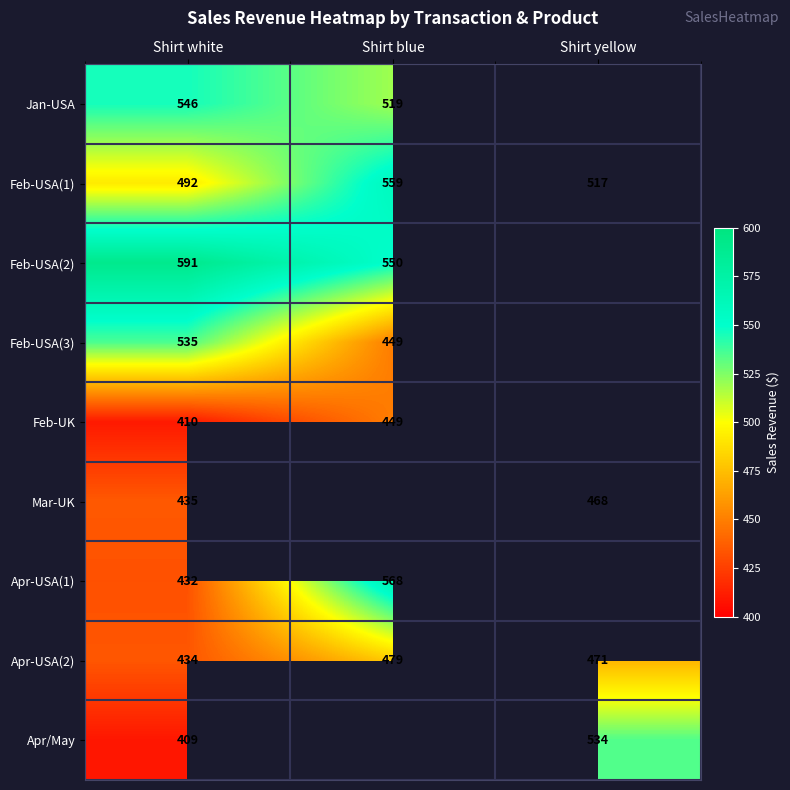

At Shirt white, list the series in order from largest to smallest.

Feb-USA(2), Jan-USA, Feb-USA(3), Feb-USA(1), Mar-UK, Apr-USA(2), Apr-USA(1), Feb-UK, Apr/May